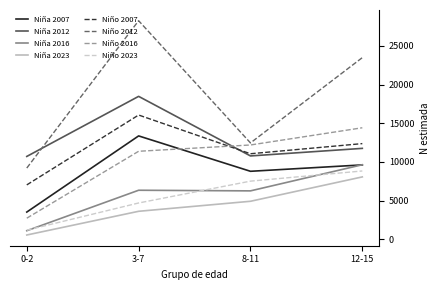

Which series has the widest spread of values?

Niño 2012